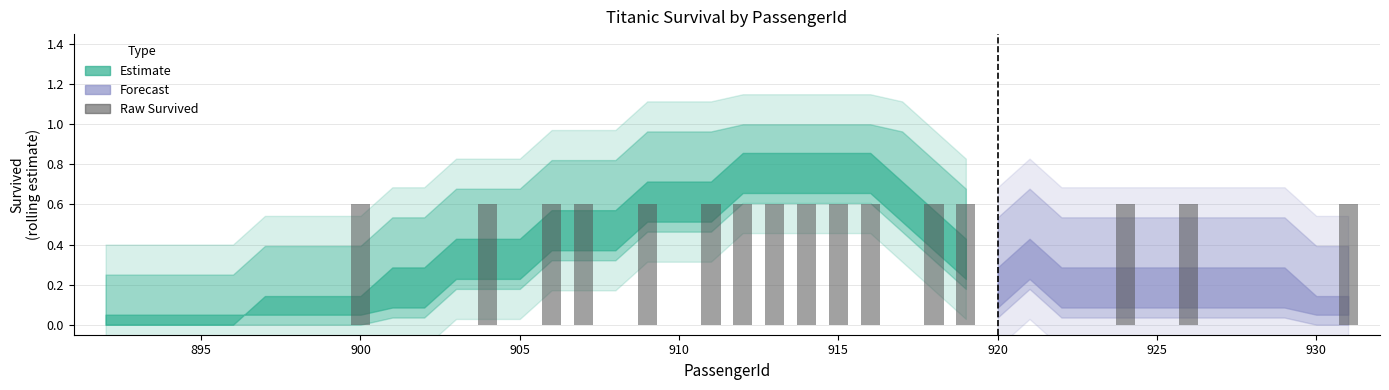

Reading left to right, extract all data points from this chart.

0.0	0.0	0.0	0.0	0.0	0.0	0.0	0.0	0.6	0.0	0.0	0.0	0.6	0.0	0.6	0.6	0.0	0.6	0.0	0.6	0.6	0.6	0.6	0.6	0.6	0.0	0.6	0.6	0.0	0.0	0.0	0.0	0.6	0.0	0.6	0.0	0.0	0.0	0.0	0.6